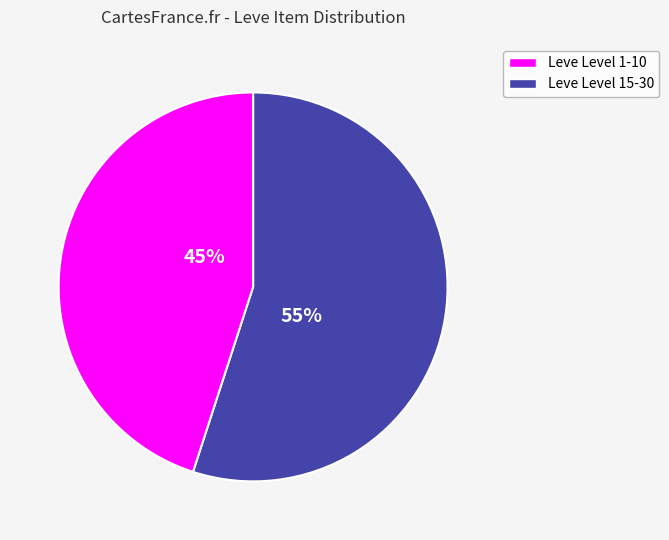

True or false: Leve Level 1-10 accounts for 37% of the total.

False